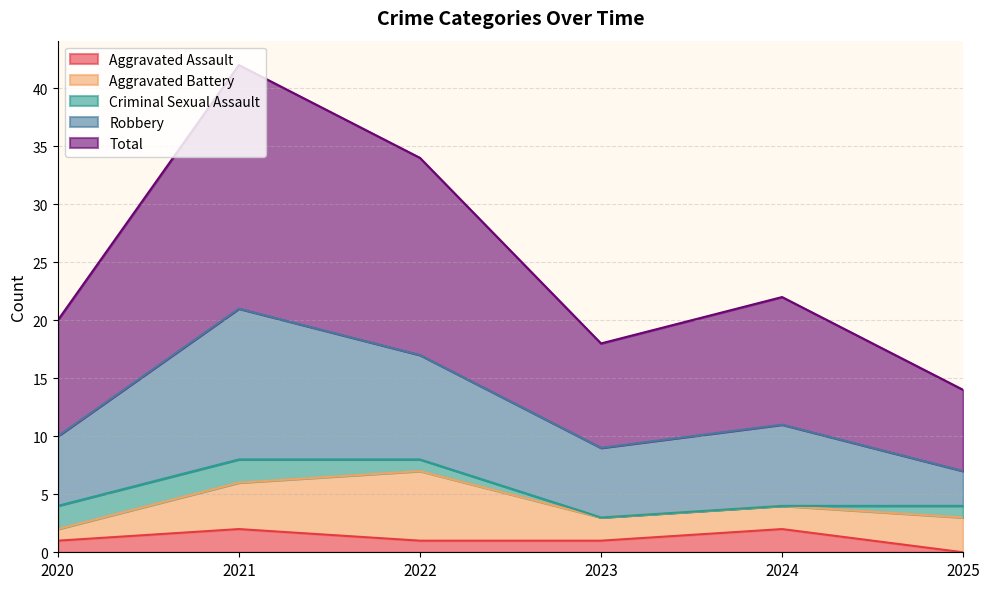

Where is the first local maximum for Aggravated Assault?

2021